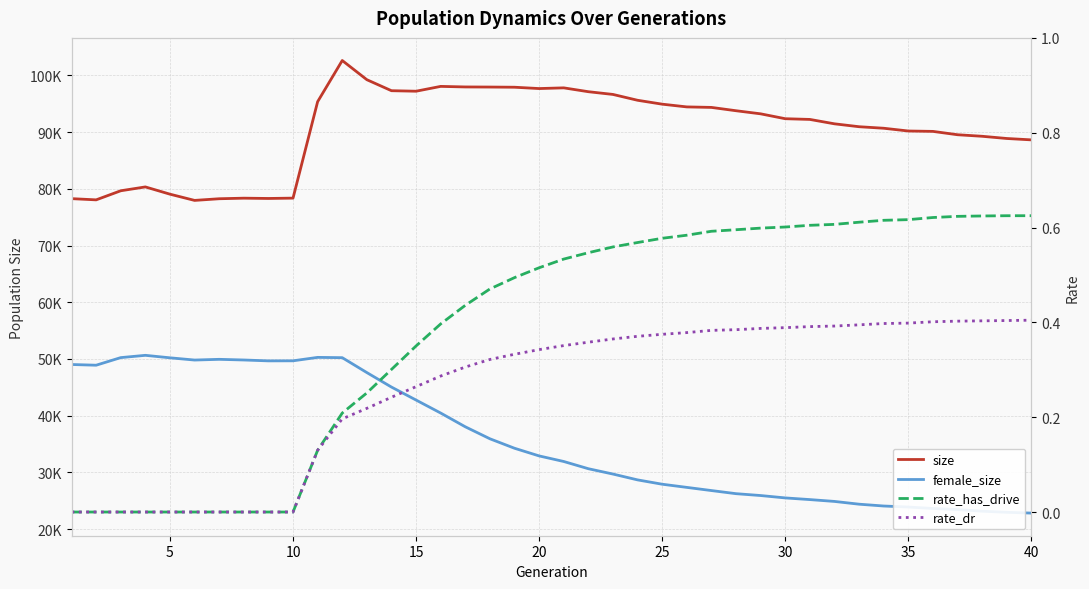

Reading left to right, transcribe all the data shown in this chart.

size: 78270.0	78056.0	79659.0	80337.0	79057.0	77960.0	78252.0	78352.0	78301.0	78362.0	95367.0	102625.0	99242.0	97302.0	97212.0	98063.0	97965.0	97946.0	97915.0	97681.0	97804.0	97126.0	96644.0	95615.0	94928.0	94445.0	94357.0	93771.0	93225.0	92364.0	92238.0	91463.0	90952.0	90683.0	90197.0	90129.0	89539.0	89266.0	88877.0	88633.0
female_size: 49025.0	48900.0	50240.0	50643.0	50205.0	49811.0	49937.0	49821.0	49665.0	49676.0	50281.0	50229.0	47600.0	45045.0	42756.0	40465.0	38041.0	35928.0	34258.0	32906.0	31923.0	30649.0	29708.0	28680.0	27916.0	27358.0	26799.0	26249.0	25921.0	25501.0	25206.0	24882.0	24395.0	24074.0	23896.0	23638.0	23448.0	23160.0	22963.0	22825.0
rate_has_drive: 0.0	0.0	0.0	0.0	0.0	0.0	0.0	0.0	0.0	0.0	0.1	0.2	0.3	0.3	0.4	0.4	0.4	0.5	0.5	0.5	0.5	0.5	0.6	0.6	0.6	0.6	0.6	0.6	0.6	0.6	0.6	0.6	0.6	0.6	0.6	0.6	0.6	0.6	0.6	0.6
rate_dr: 0.0	0.0	0.0	0.0	0.0	0.0	0.0	0.0	0.0	0.0	0.1	0.2	0.2	0.2	0.3	0.3	0.3	0.3	0.3	0.3	0.4	0.4	0.4	0.4	0.4	0.4	0.4	0.4	0.4	0.4	0.4	0.4	0.4	0.4	0.4	0.4	0.4	0.4	0.4	0.4